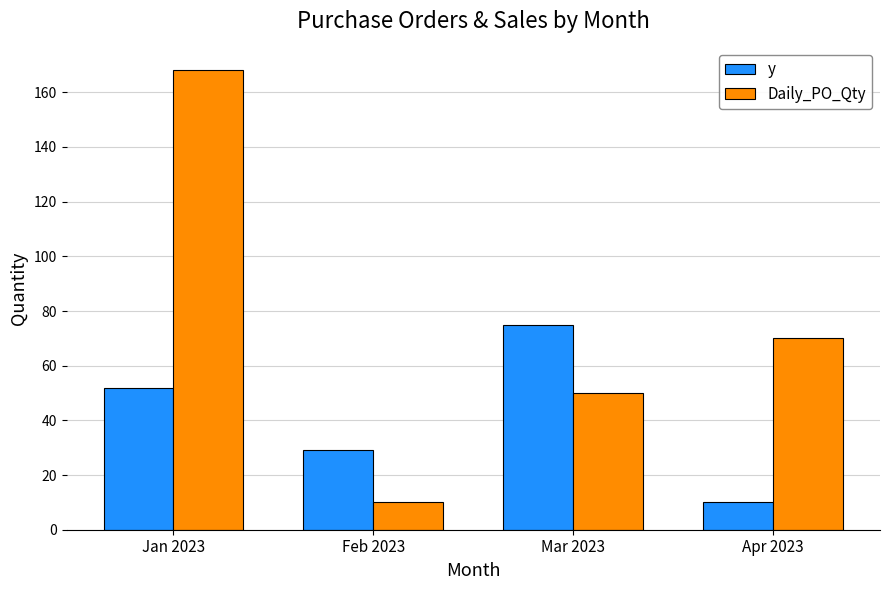

Reading left to right, list all the values displayed in this chart.

y: 52	29	75	10
Daily_PO_Qty: 168	10	50	70